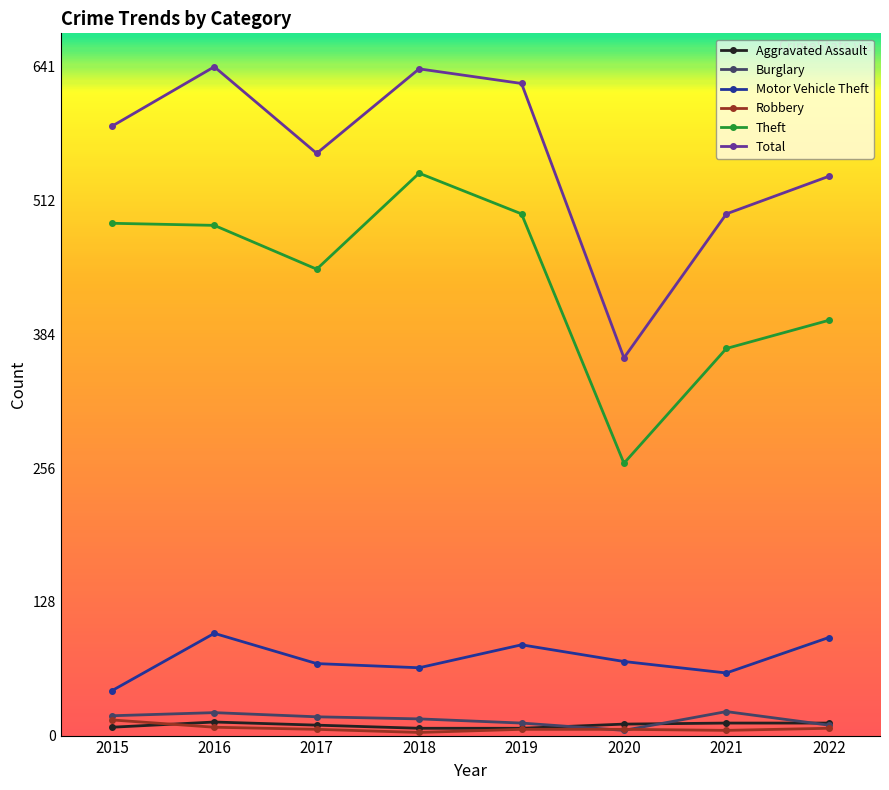

How many categories are shown in the chart?

8